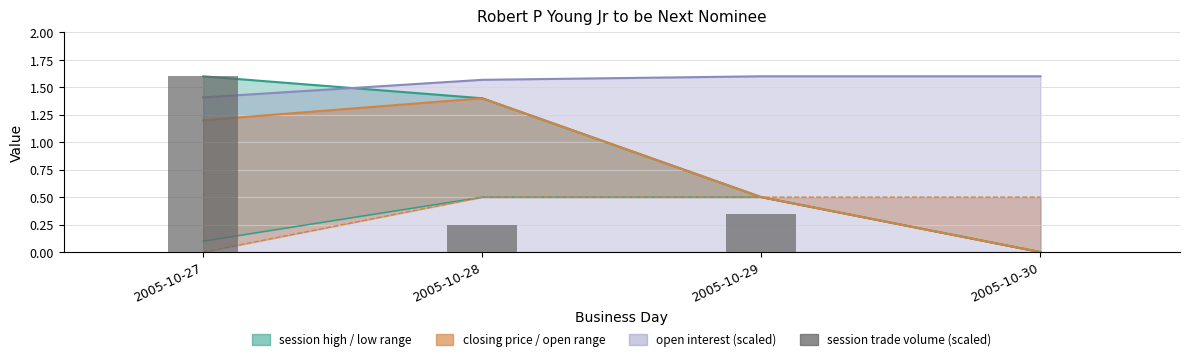

Count the values in the range 0 to 1.

3